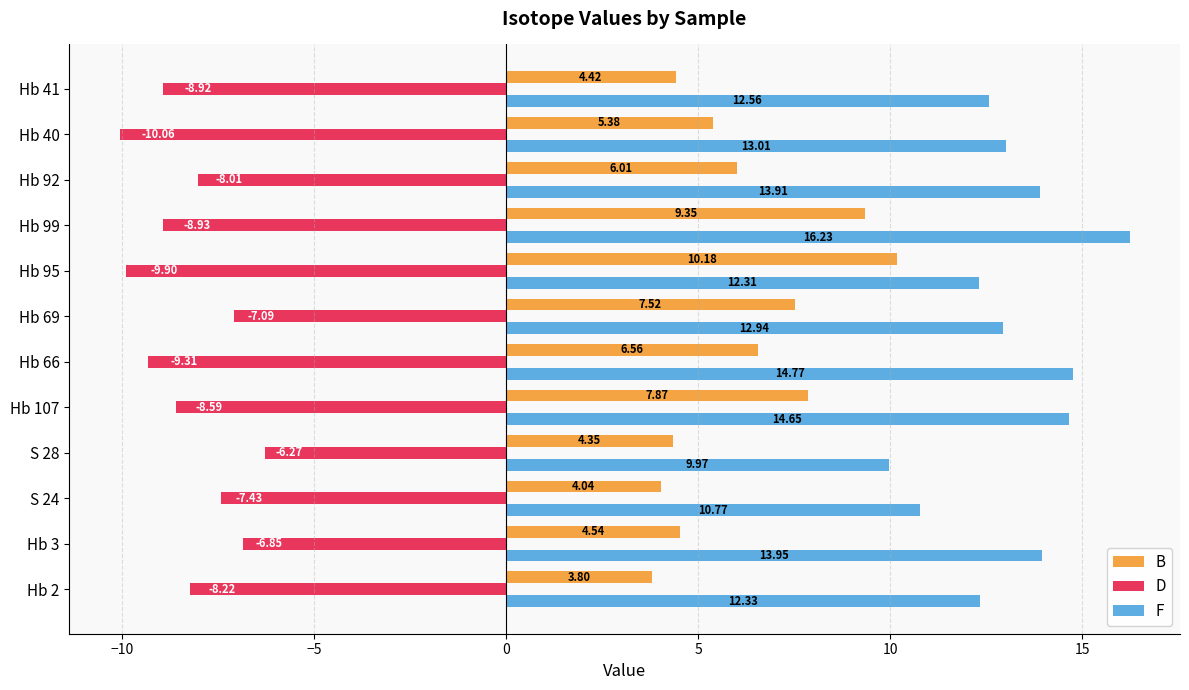

Rank the series by their average value, from highest to lowest.

F, B, D